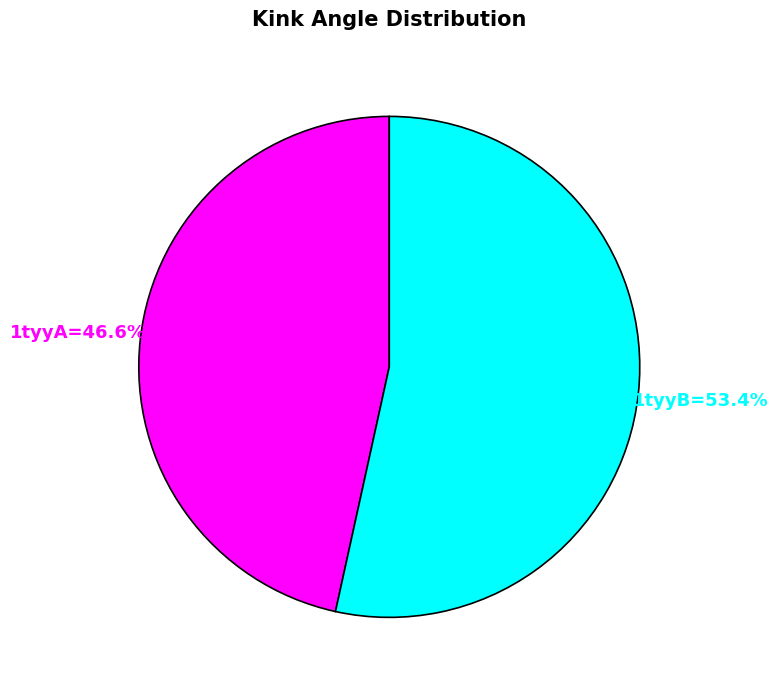

Count the number of slices in the pie.

2